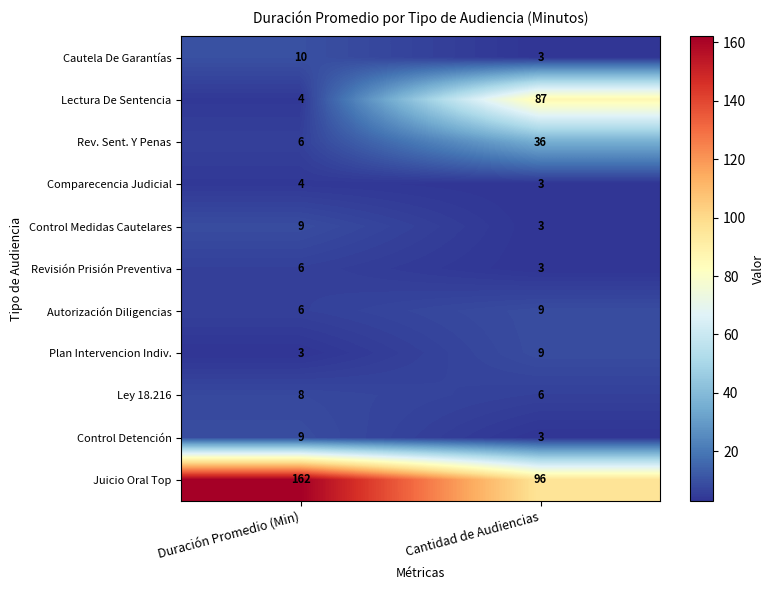

Reading left to right, what are all the values shown in this chart?

Cautela De Garantías: Duración Promedio (Min)=10	Cantidad de Audiencias=3
Lectura De Sentencia: Duración Promedio (Min)=4	Cantidad de Audiencias=87
Rev. Sent. Y Penas: Duración Promedio (Min)=6	Cantidad de Audiencias=36
Comparecencia Judicial: Duración Promedio (Min)=4	Cantidad de Audiencias=3
Control Medidas Cautelares: Duración Promedio (Min)=9	Cantidad de Audiencias=3
Revisión Prisión Preventiva: Duración Promedio (Min)=6	Cantidad de Audiencias=3
Autorización Diligencias: Duración Promedio (Min)=6	Cantidad de Audiencias=9
Plan Intervencion Indiv.: Duración Promedio (Min)=3	Cantidad de Audiencias=9
Ley 18.216: Duración Promedio (Min)=8	Cantidad de Audiencias=6
Control Detención: Duración Promedio (Min)=9	Cantidad de Audiencias=3
Juicio Oral Top: Duración Promedio (Min)=162	Cantidad de Audiencias=96